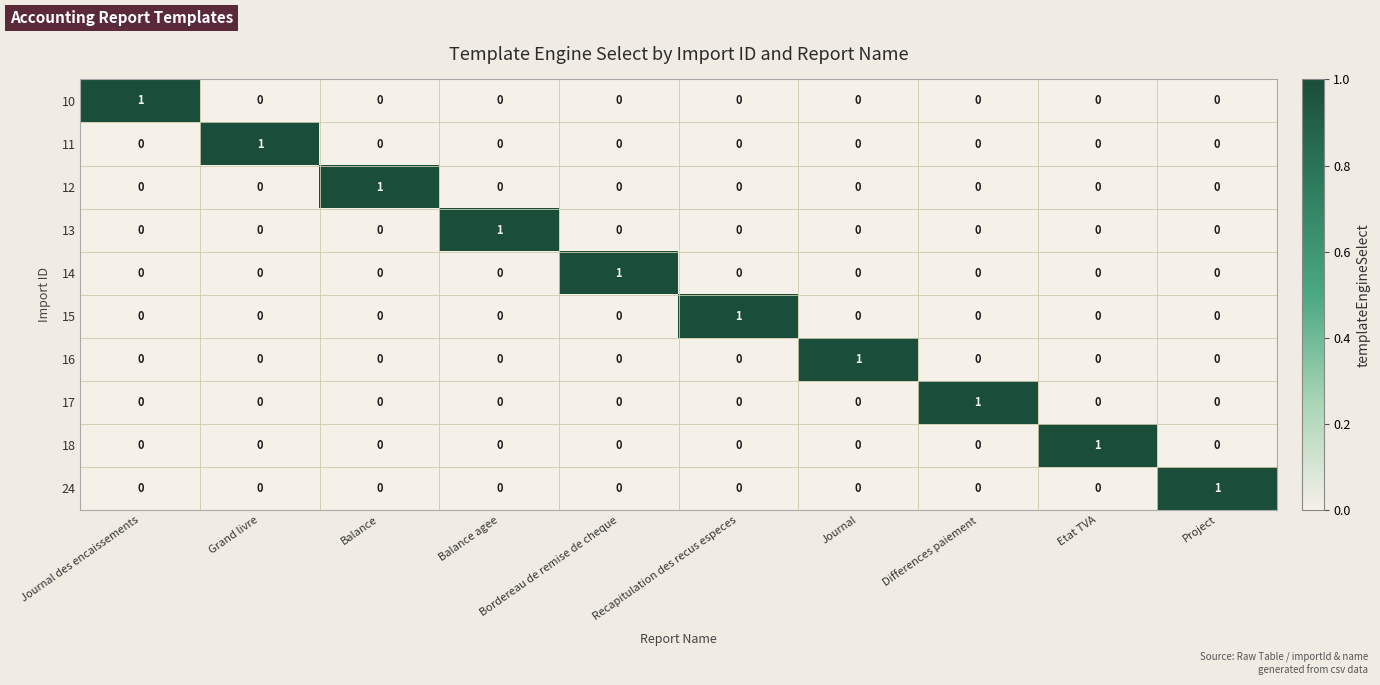

How many 11 values are between 0 and 1?

10